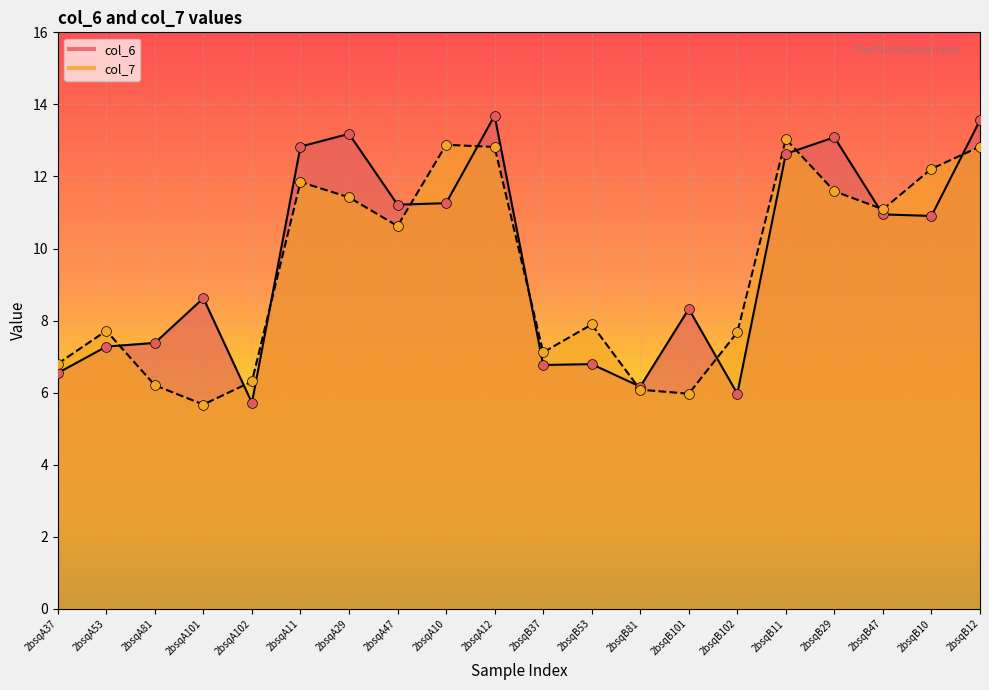

Which series reaches the maximum Y coordinate?

col_6